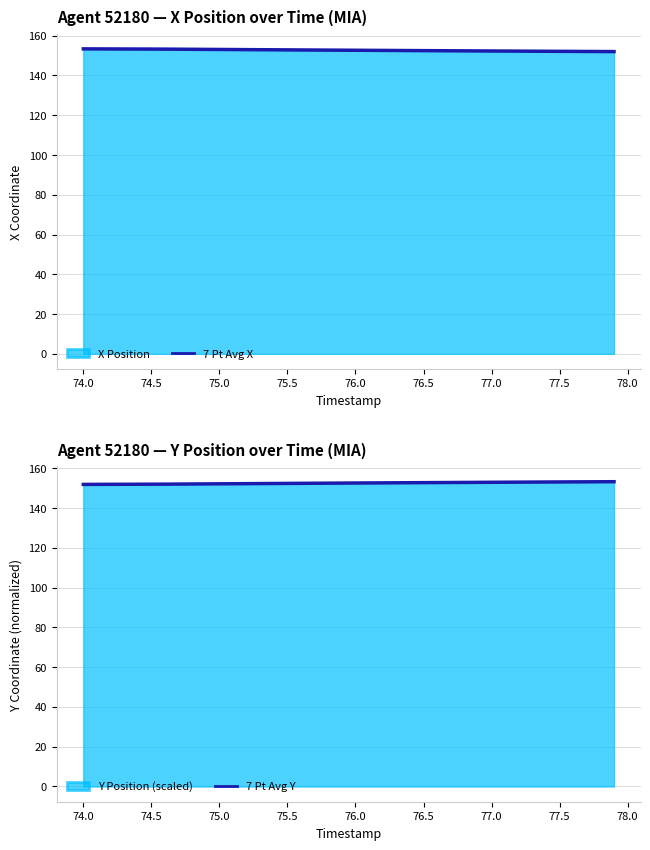

Which series ends up on top after the final intersection of 7 Pt Avg X and 7 Pt Avg Y?

7 Pt Avg Y